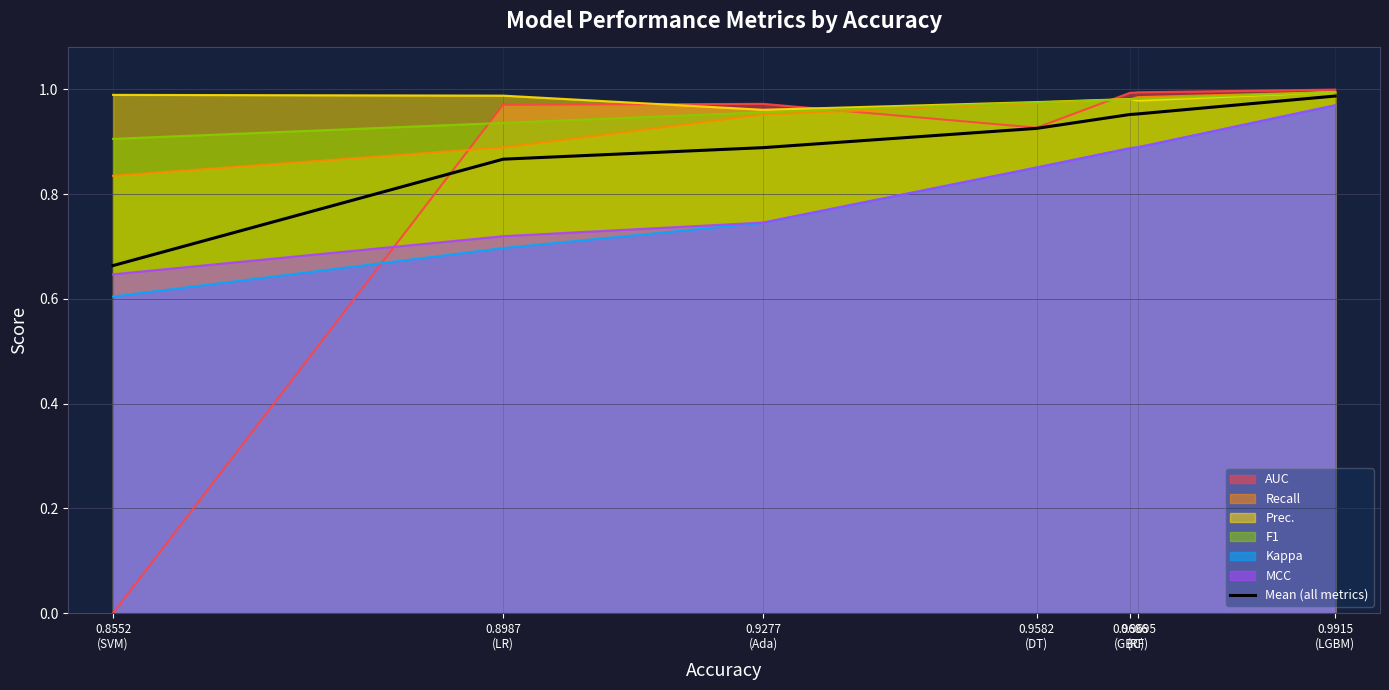

Reading right to left, what are all the values shown in this chart?

1.0	1.0	1.0	0.9	0.9	0.9	0.7